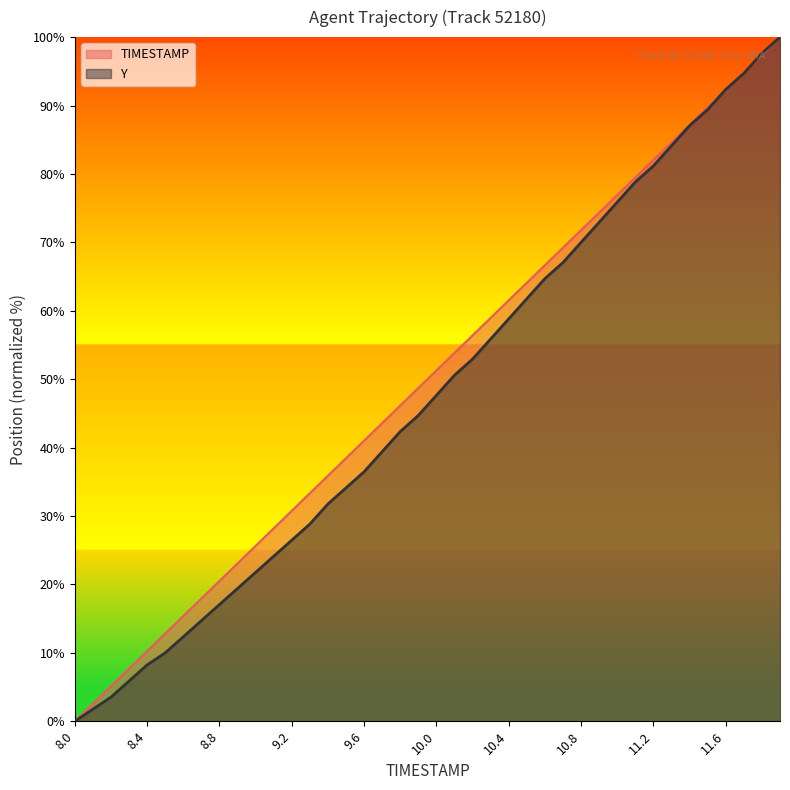

How many data points in Y are above 47?

20